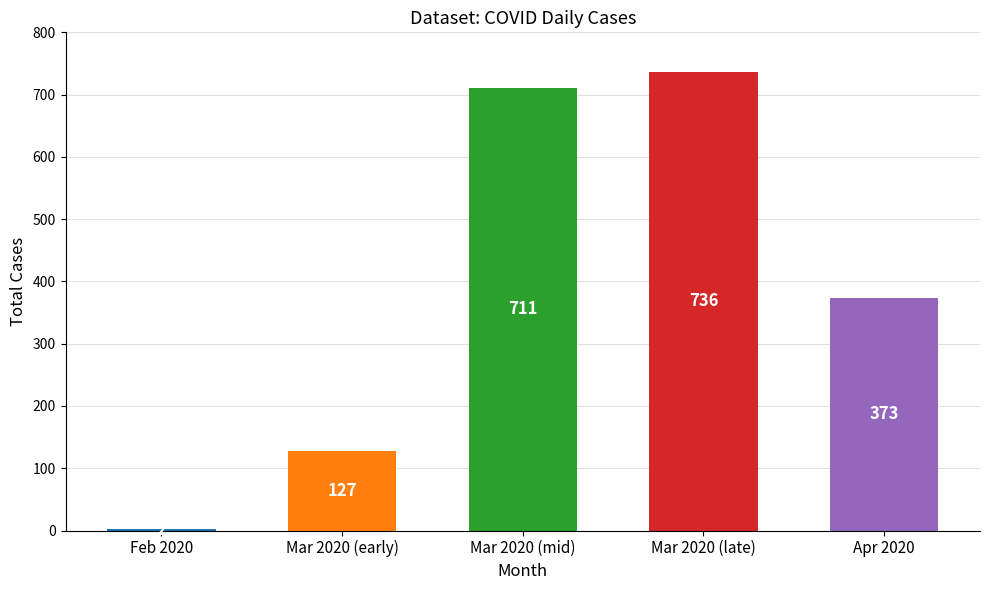

Which category has the highest value across all series?

Mar 2020 (late)